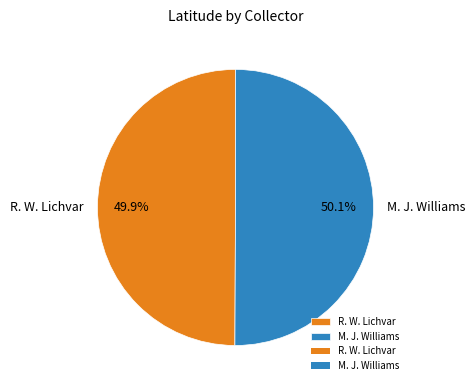

Combined, do M. J. Williams and R. W. Lichvar account for over 50%?

Yes